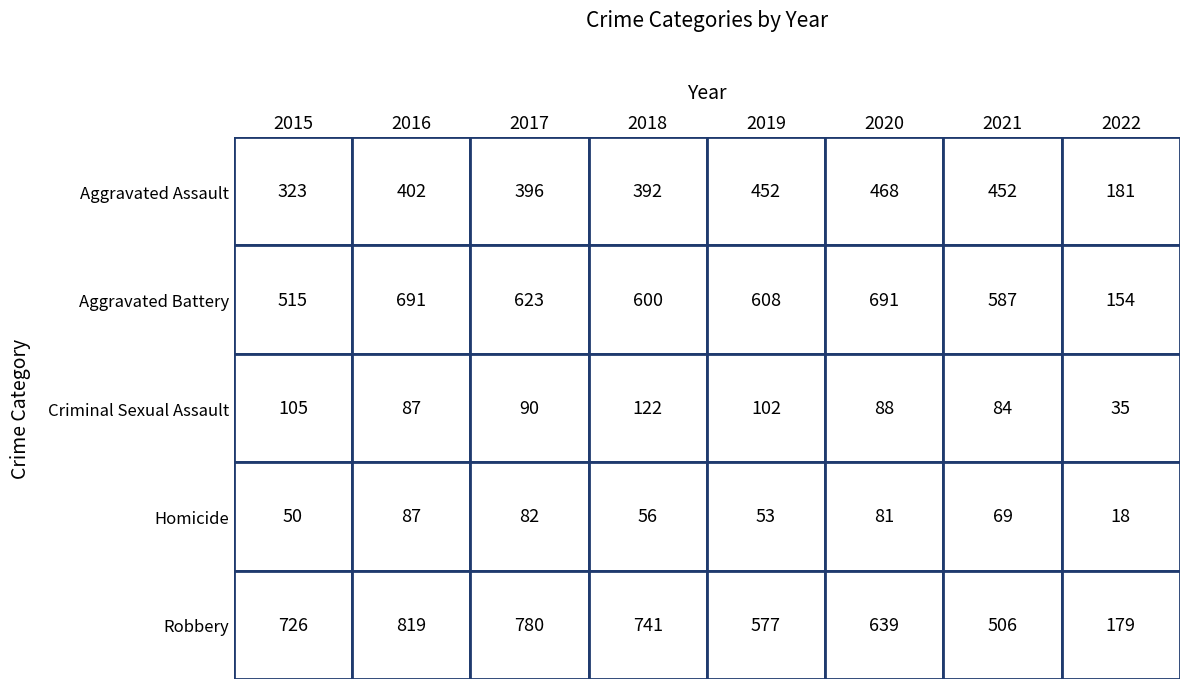

The value of Aggravated Battery at 2016 is 181. True or false?

False